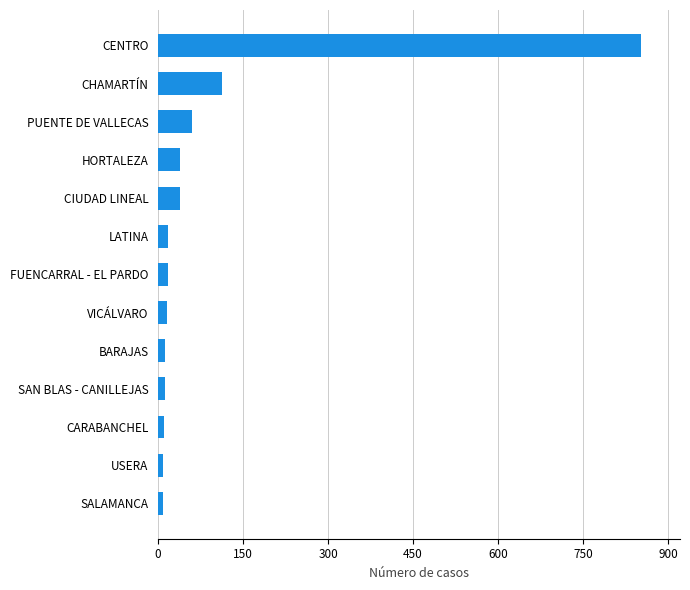

What is the greatest value displayed?

853